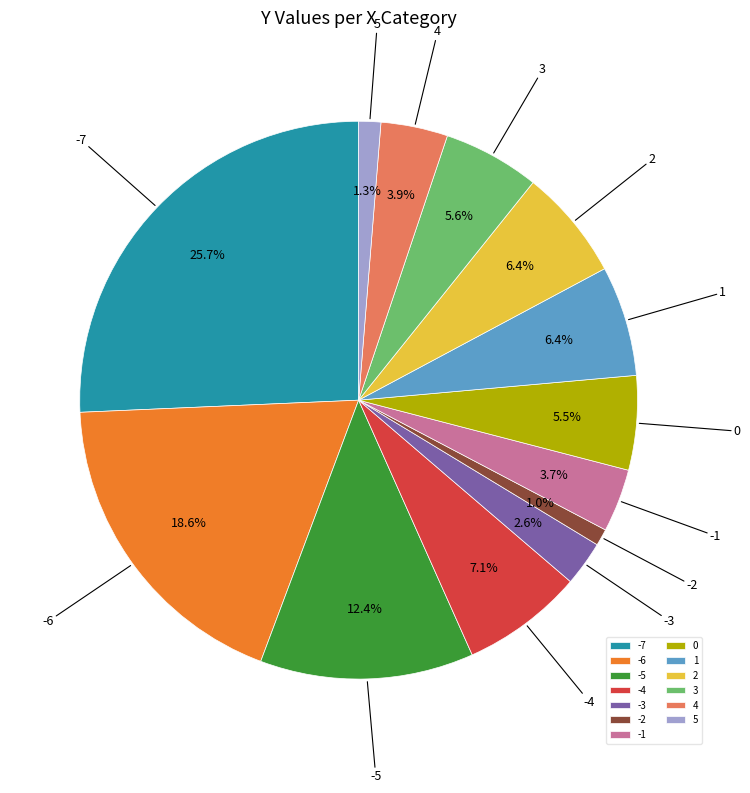

Combined, do 3 and -7 account for over 50%?

No